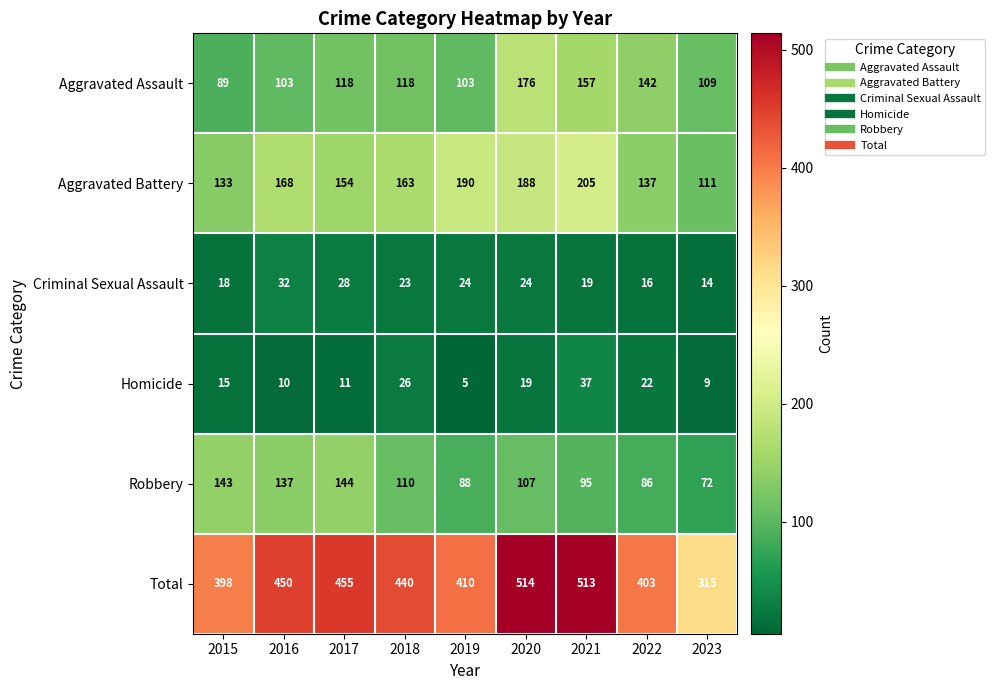

At which category is the sum across all series the highest?

2020